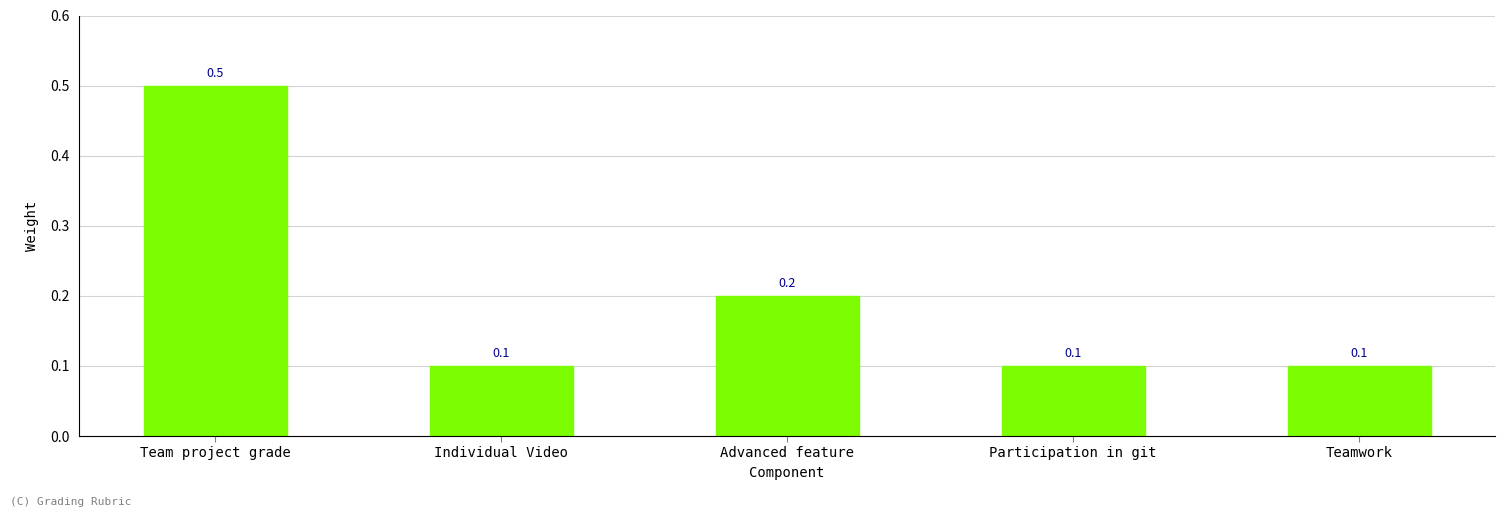

How many values are between 0 and 1?

5